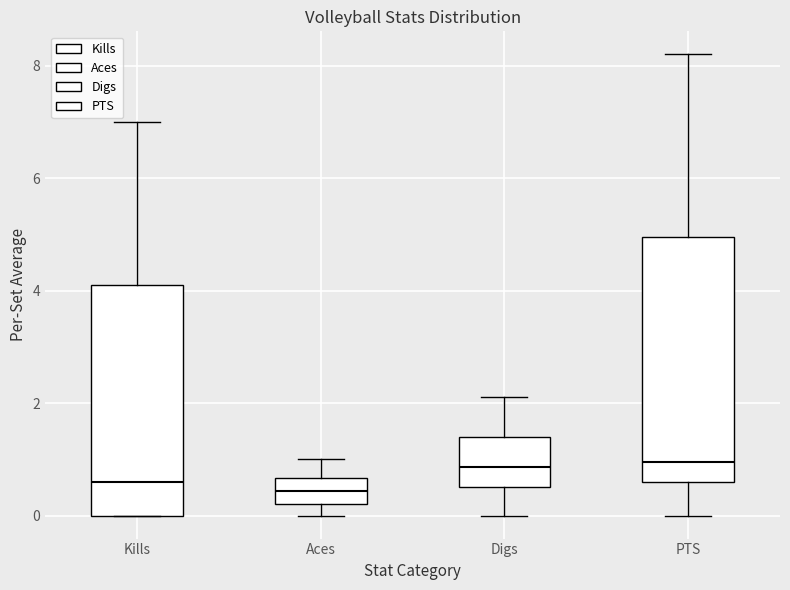

Where does the median line of the box for Digs sit on the y-axis? The values are not printed on the chart, so give them approximately, as read against the axis.

0.8